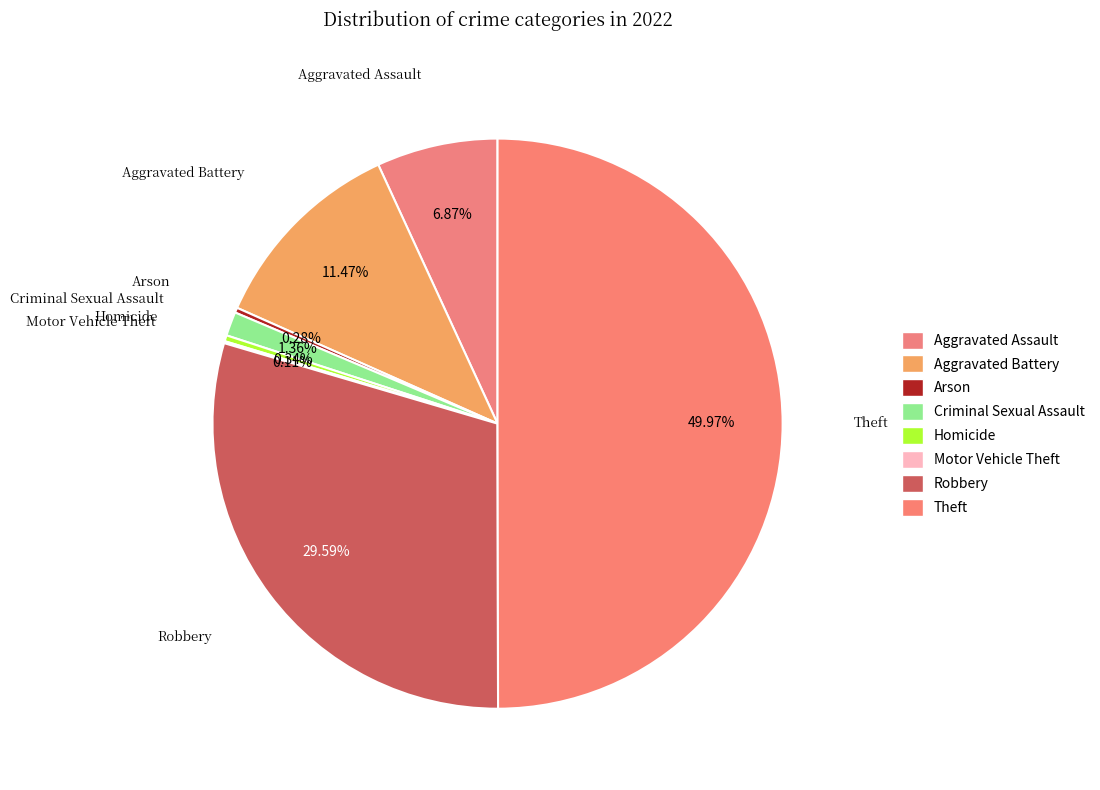

Combined, do Arson and Homicide account for over 50%?

No